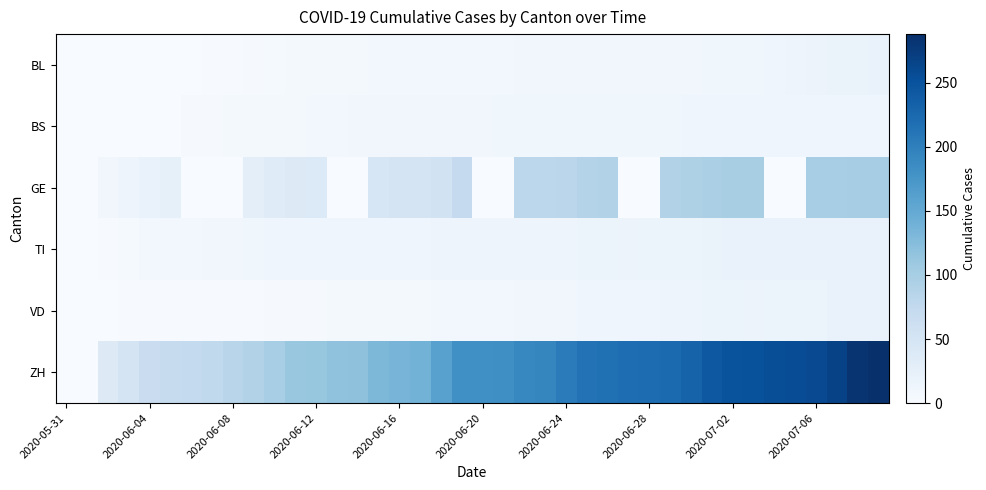

At which category is the sum across all series the highest?

39